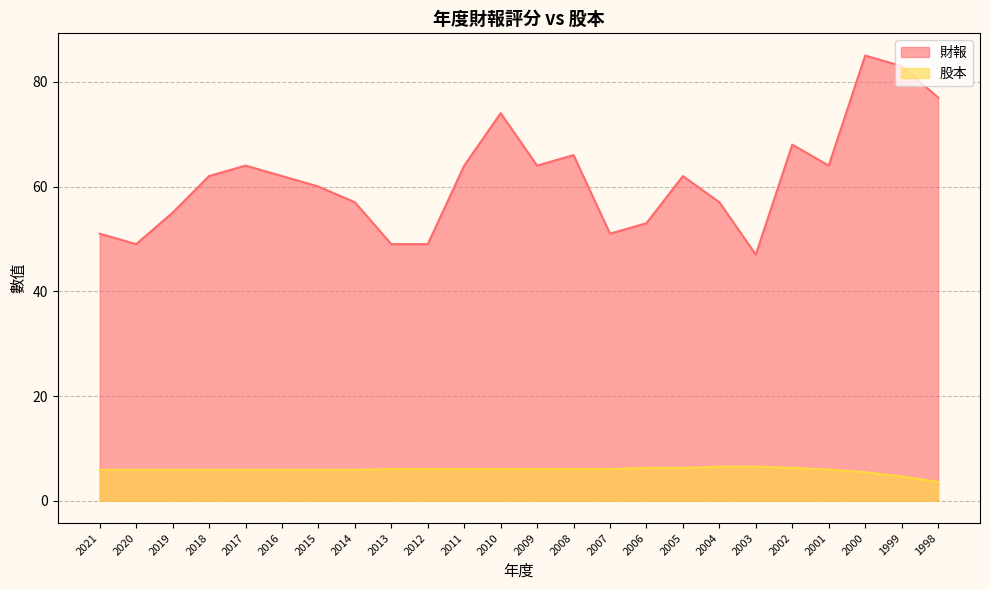

At how many categories does at least one series exceed 3?

24